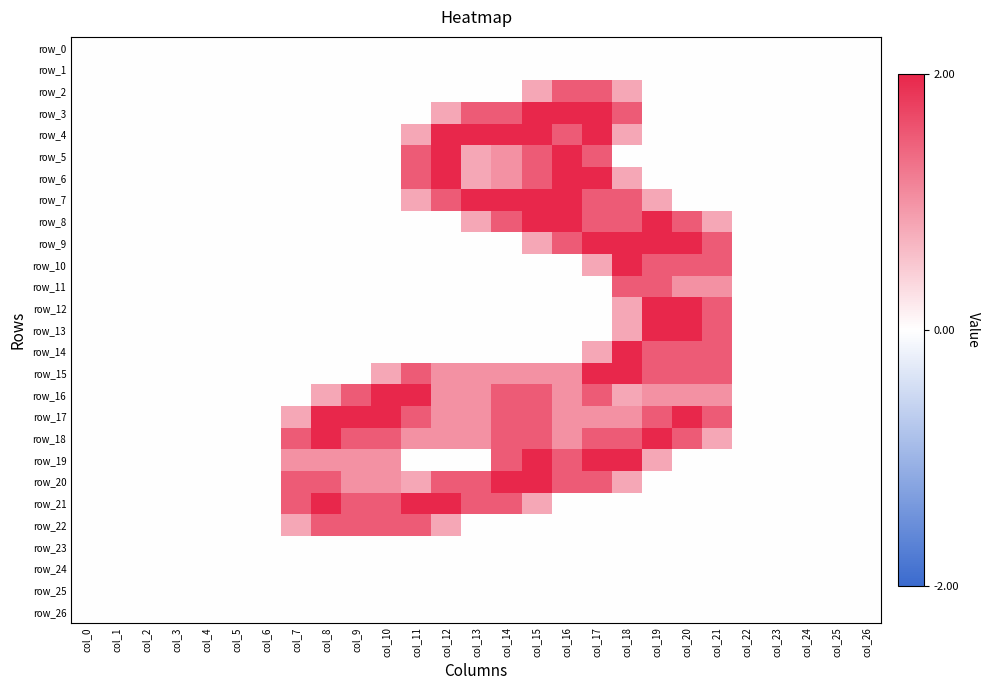

Is the value of row_23 at col_16 greater than the value of row_0 at col_2?

No